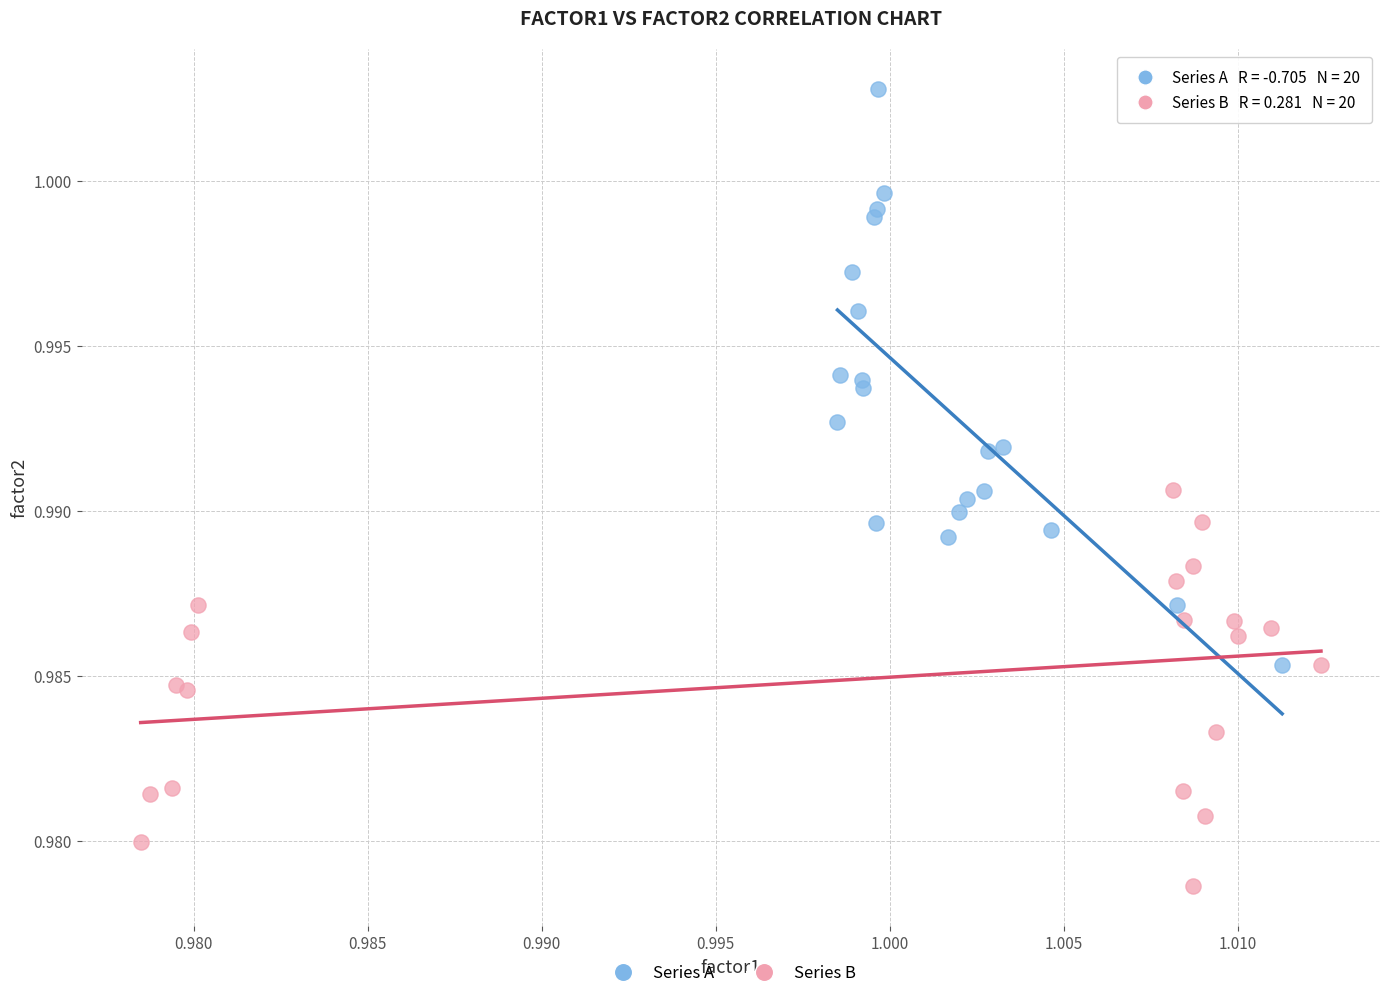

What are all the series names shown in the legend?

Series A, Series B